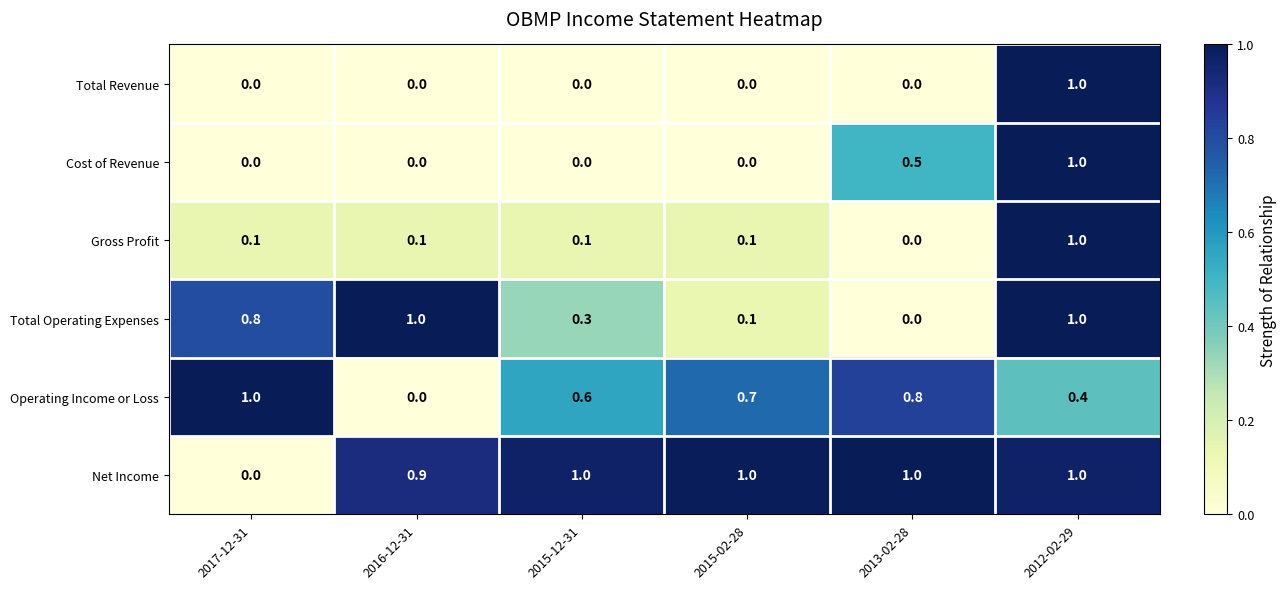

What is the highest value of the Cost of Revenue series?

1.0